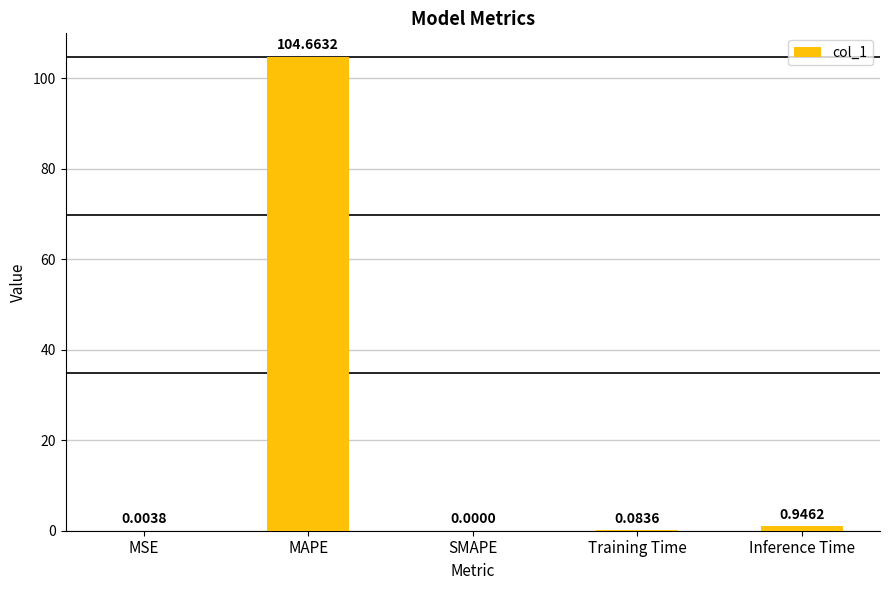

Between SMAPE and Training Time, which is larger?

Training Time